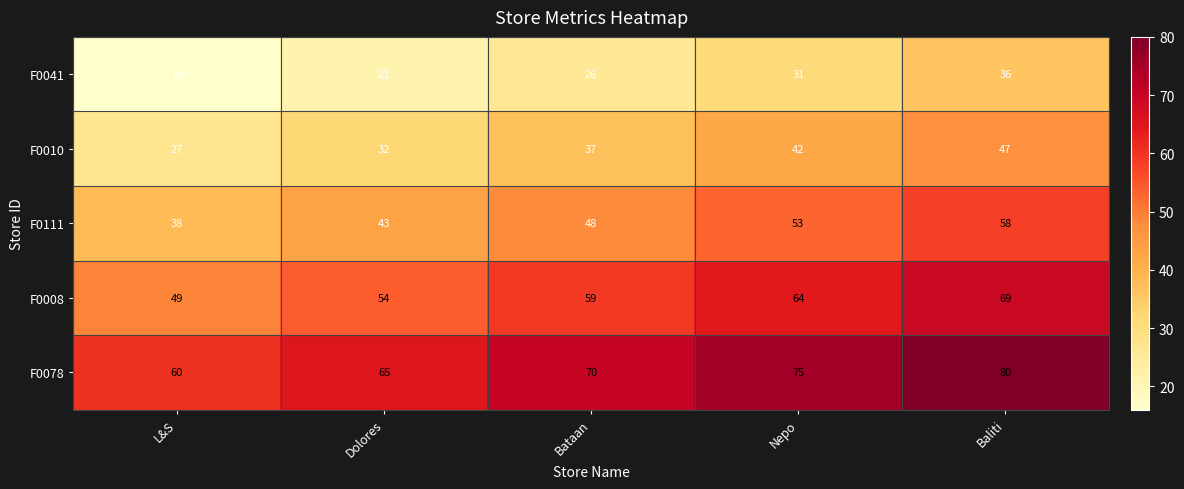

Reading left to right, list all the values displayed in this chart.

F0041: 16	21	26	31	36
F0010: 27	32	37	42	47
F0111: 38	43	48	53	58
F0008: 49	54	59	64	69
F0078: 60	65	70	75	80